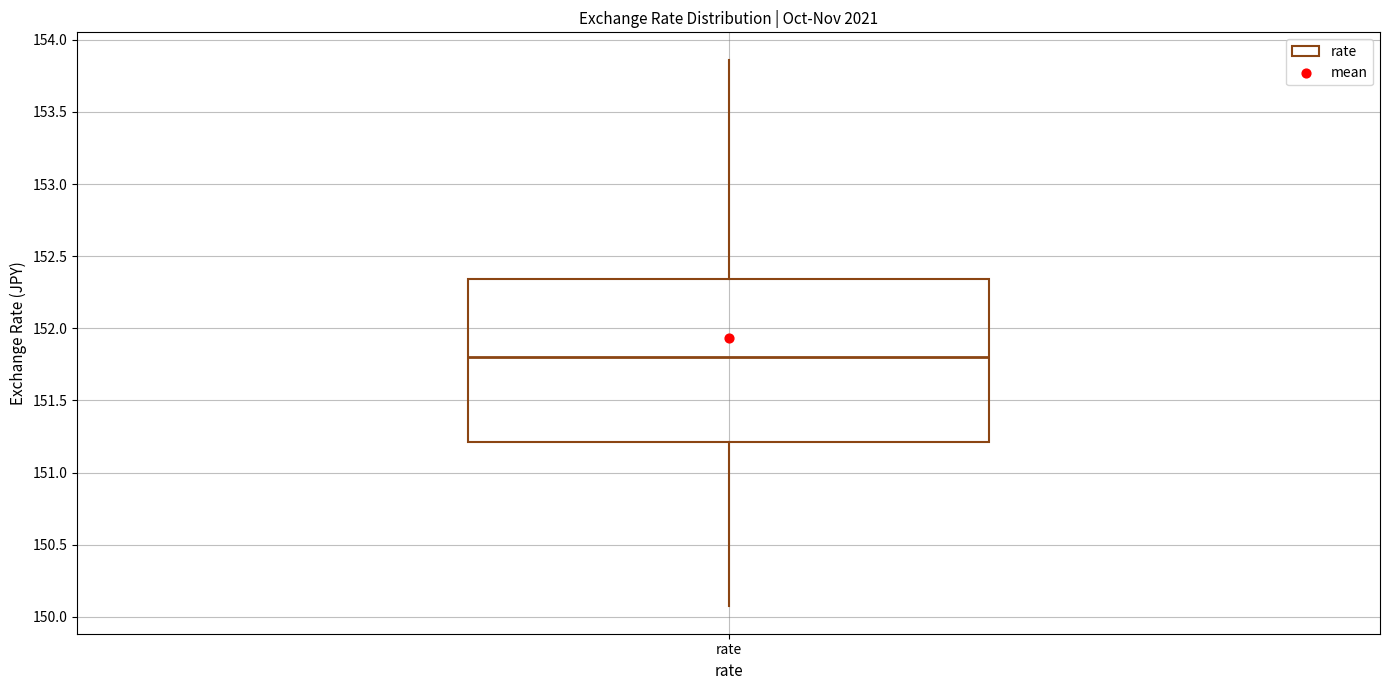

Read this box plot against the y-axis: the position of the median line, the range covered by the box, and the ends of both whiskers. The values are not printed on the chart, so give them approximately, as read against the axis.

median 151.80, box 151.20 to 152.35, whiskers 150.05 to 153.85